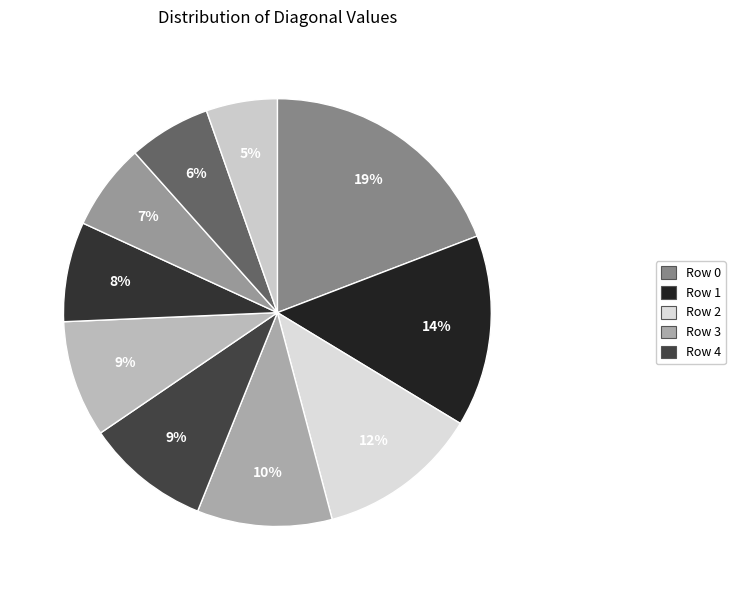

How many segments does this pie chart have?

10